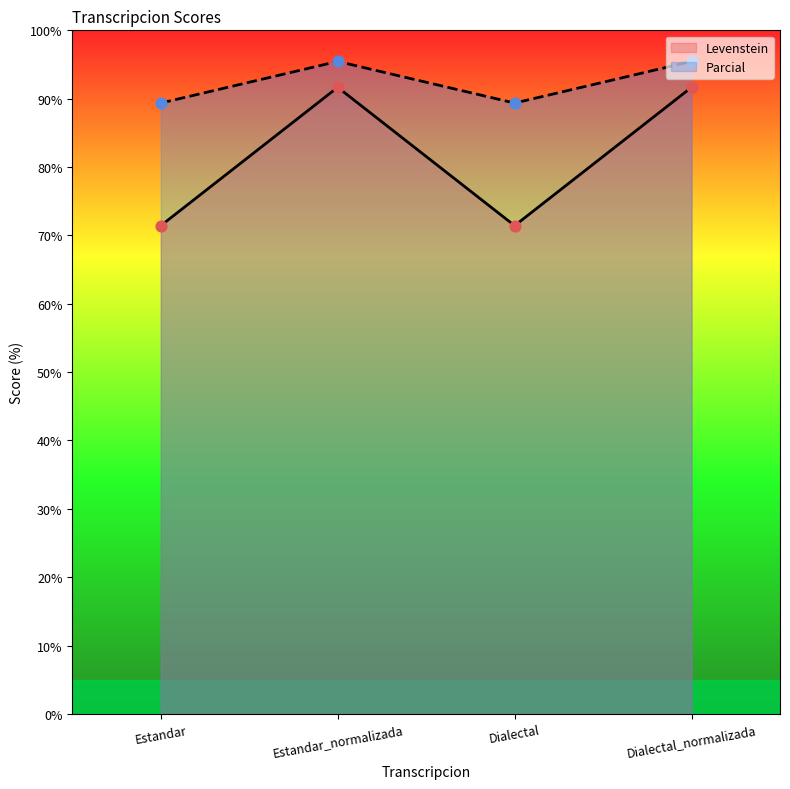

Which series contains the lowest Y value?

Levenstein